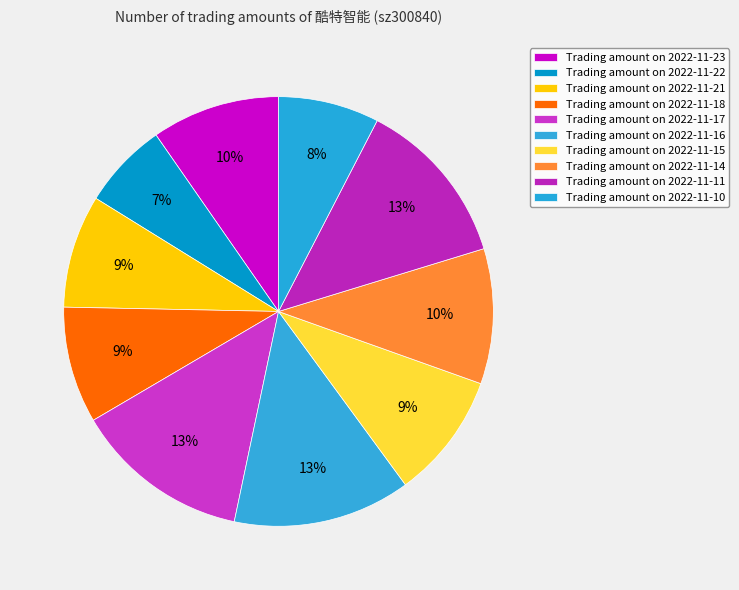

Count the number of slices in the pie.

10